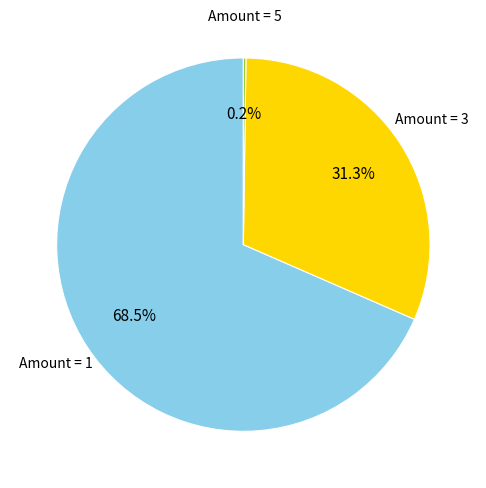

Does any single category account for the majority?

Yes